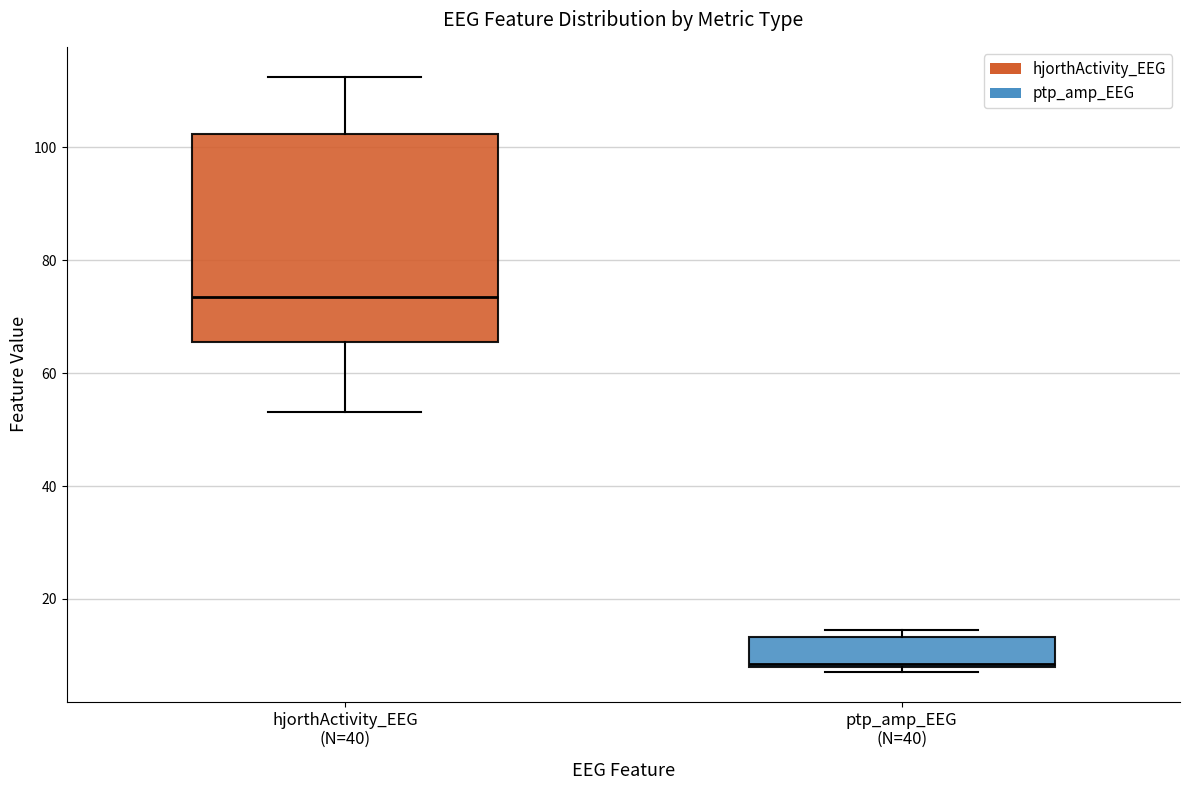

Which box is the tallest, from its lower edge to its upper edge?

hjorthActivity_EEG (N=40)